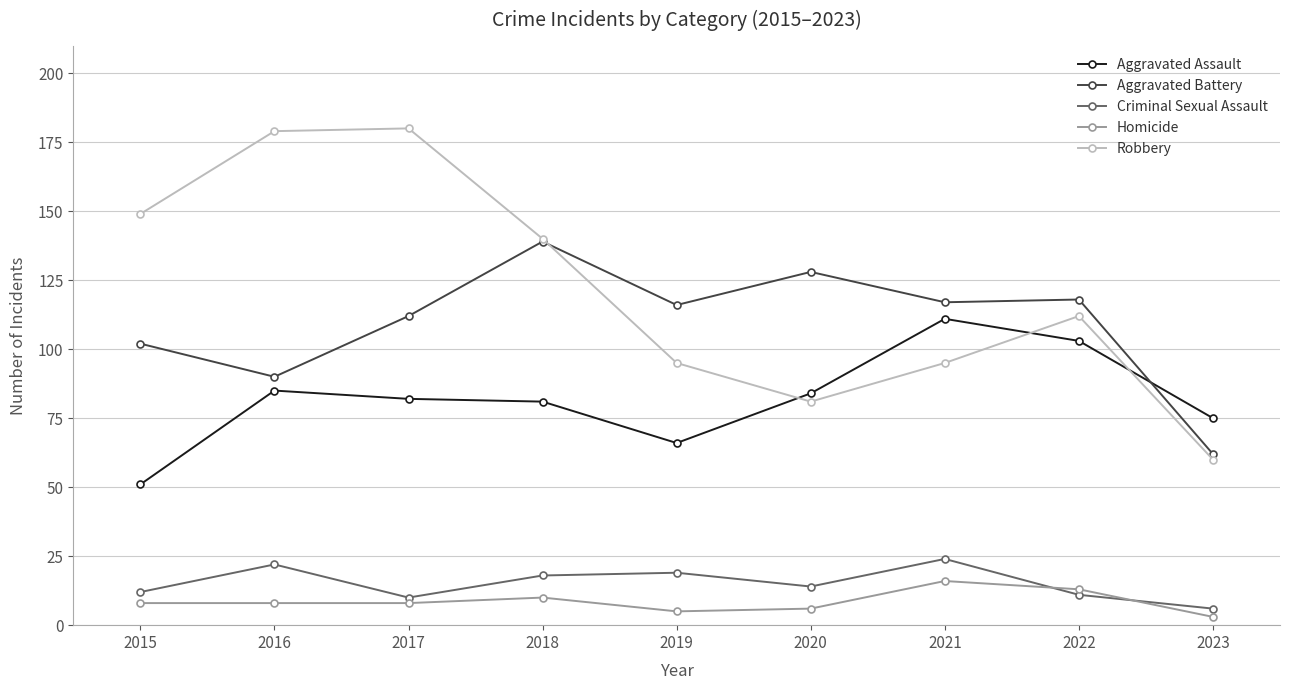

True or false: Criminal Sexual Assault has more than 0 interior local peaks.

True